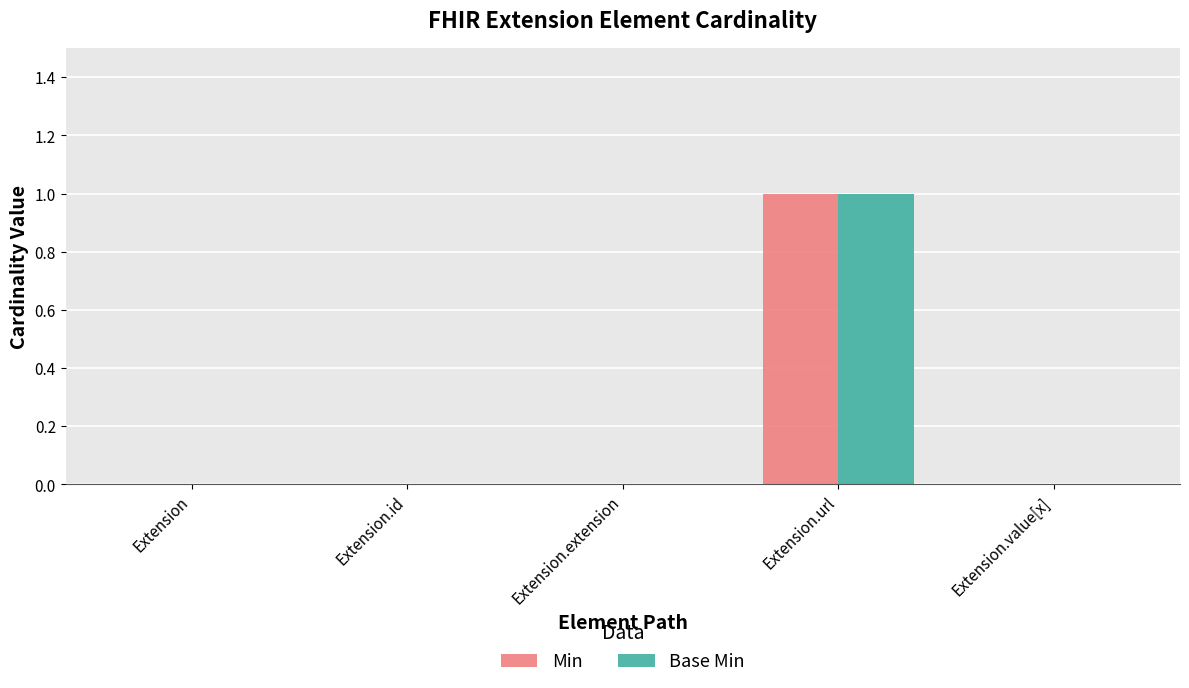

At which category is the sum across all series the highest?

Extension.url